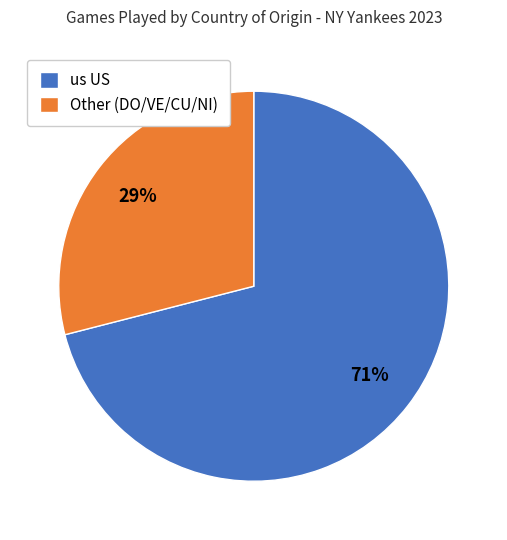

What is the largest slice in the pie chart?

us US